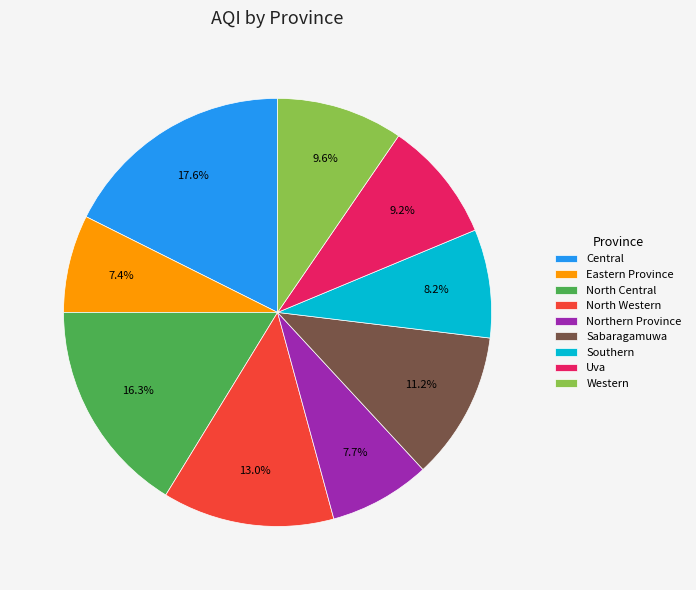

What is the largest slice in the pie chart?

Central